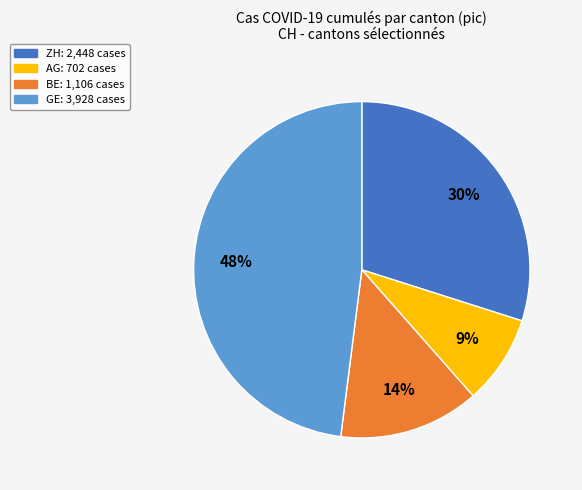

To the nearest percent, what is the average slice percentage?

25%